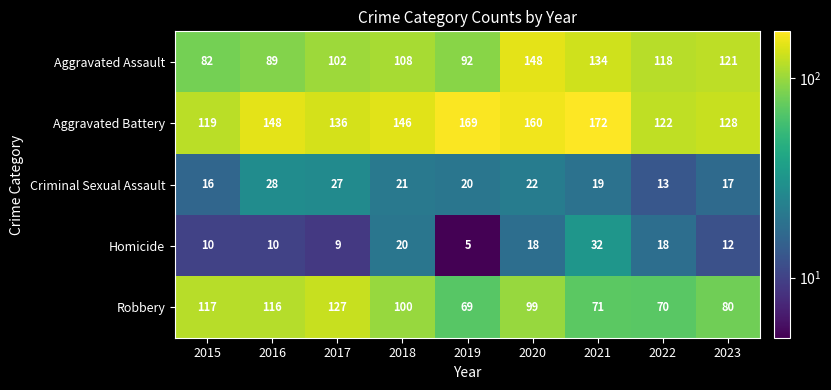

Which series has the largest total across all categories?

Aggravated Battery